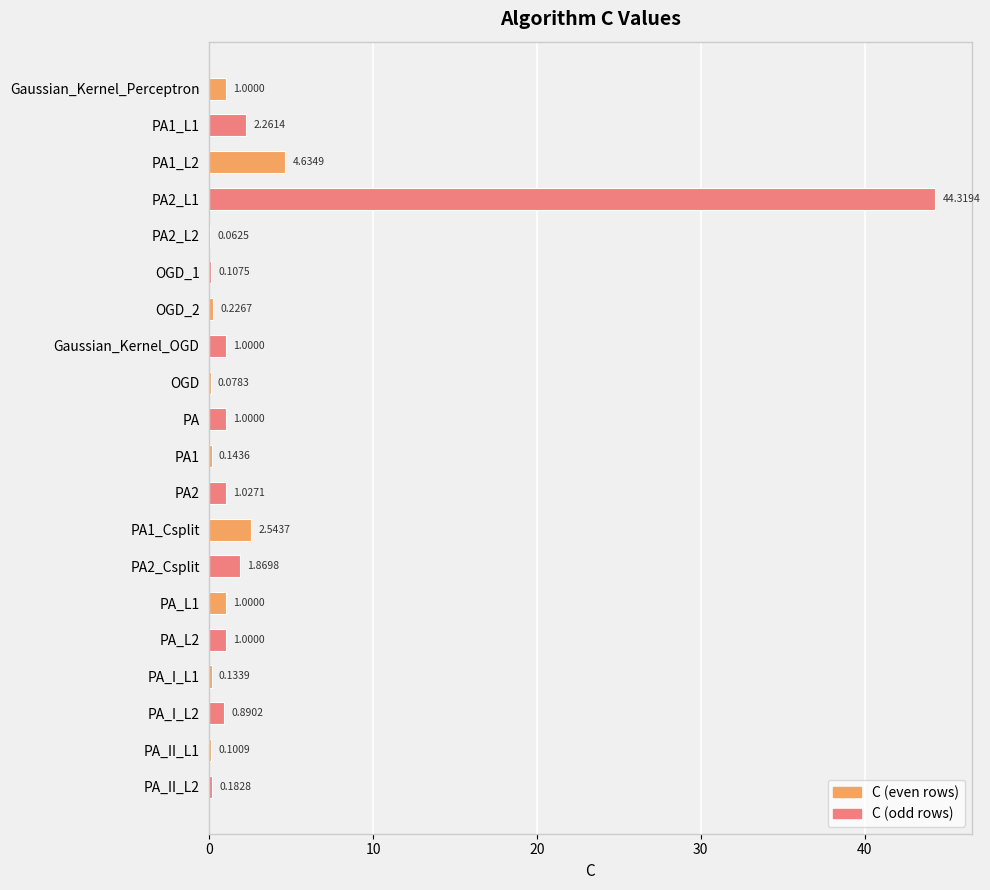

What is the change in value from Gaussian_Kernel_Perceptron to PA_I_L1?

-0.9